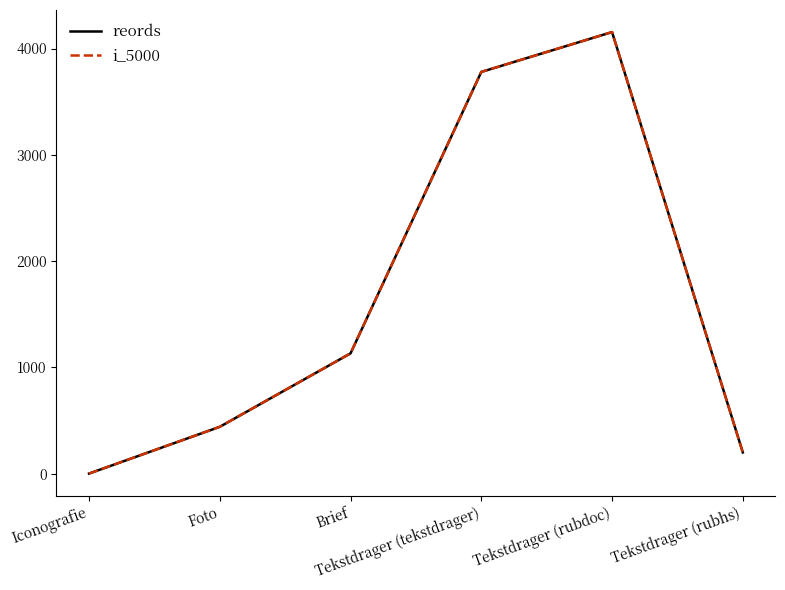

Does the chart have visible grid lines?

No